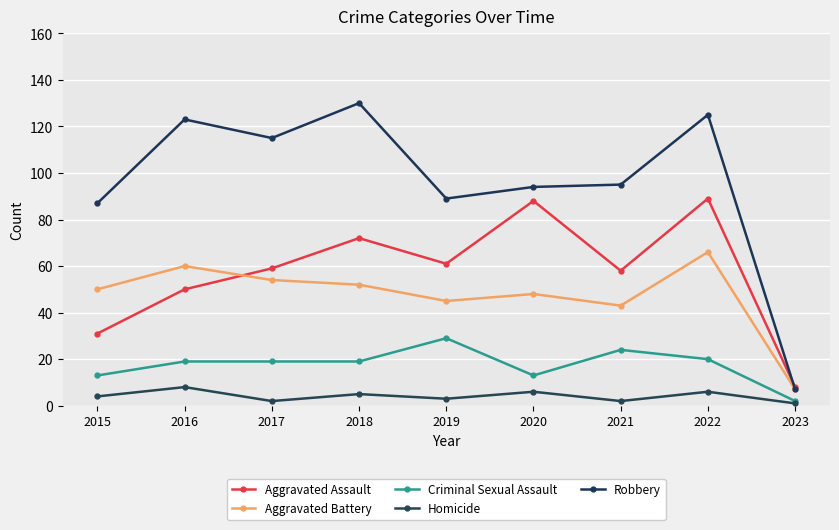

Which series has the largest range (max minus min)?

Robbery